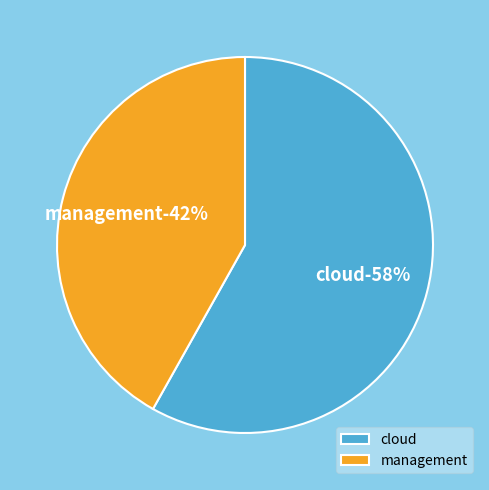

What percentage is NOT represented by management?

58.1%